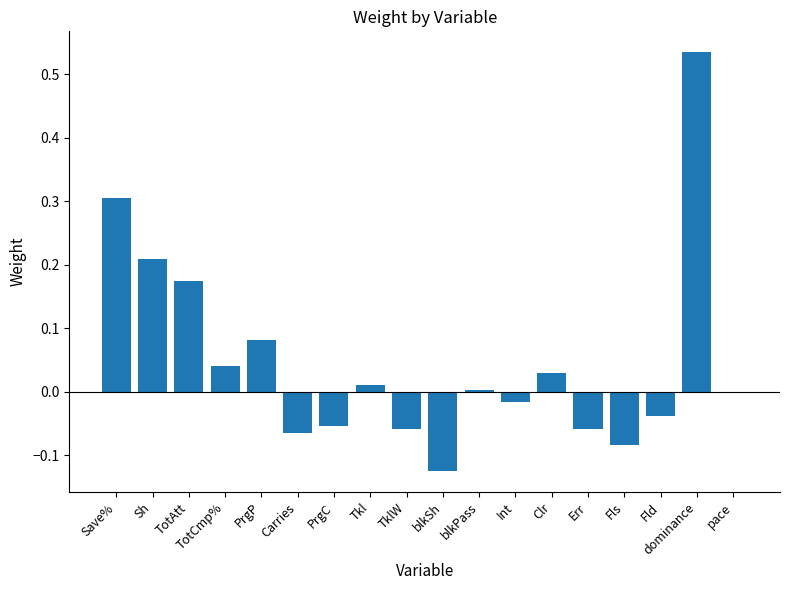

The chart shows a value of -0.0 at PrgC. True or false?

False